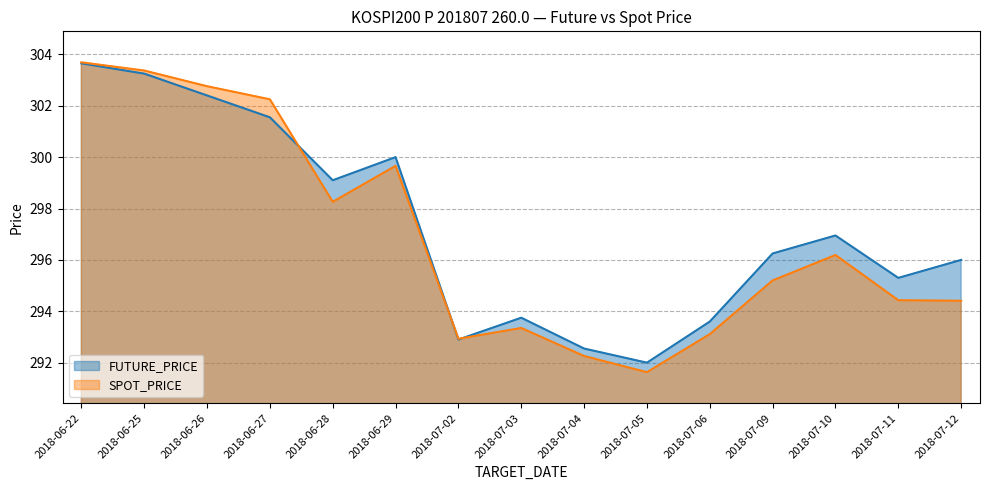

Does the chart have visible grid lines?

Yes